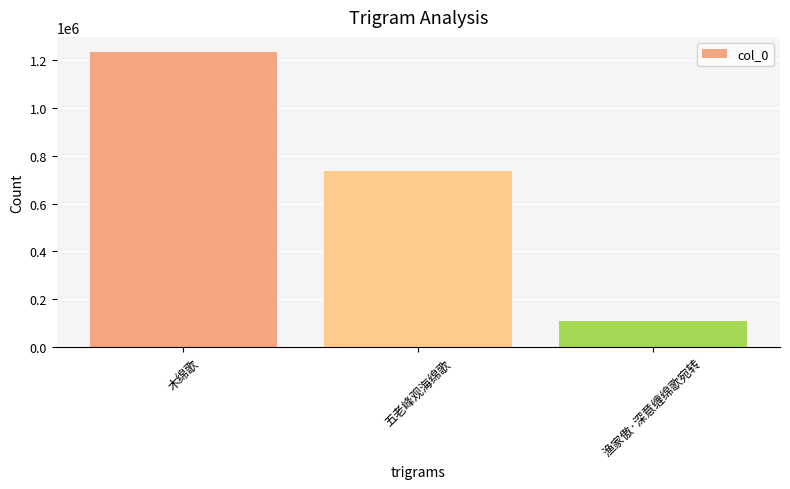

Count the values in the range 110349 to 1234931.

3